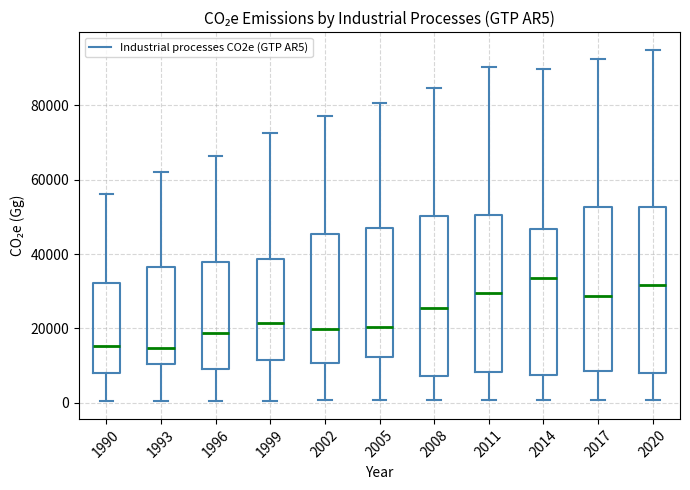

Reading left to right, transcribe this box plot: for each box, give where its median line is, the range the box spans, and where its two whiskers end, as read against the y-axis. The values are not printed on the chart, so give them approximately, as read against the axis.

1990: median 16000, box 8000 to 32000, whiskers 0 to 56000
1993: median 14000, box 10000 to 36000, whiskers 0 to 62000
1996: median 18000, box 10000 to 38000, whiskers 0 to 66000
1999: median 22000, box 12000 to 38000, whiskers 0 to 72000
2002: median 20000, box 10000 to 46000, whiskers 0 to 76000
2005: median 20000, box 12000 to 46000, whiskers 0 to 80000
2008: median 26000, box 8000 to 50000, whiskers 0 to 84000
2011: median 30000, box 8000 to 50000, whiskers 0 to 90000
2014: median 34000, box 8000 to 46000, whiskers 0 to 90000
2017: median 28000, box 8000 to 52000, whiskers 0 to 92000
2020: median 32000, box 8000 to 52000, whiskers 0 to 94000